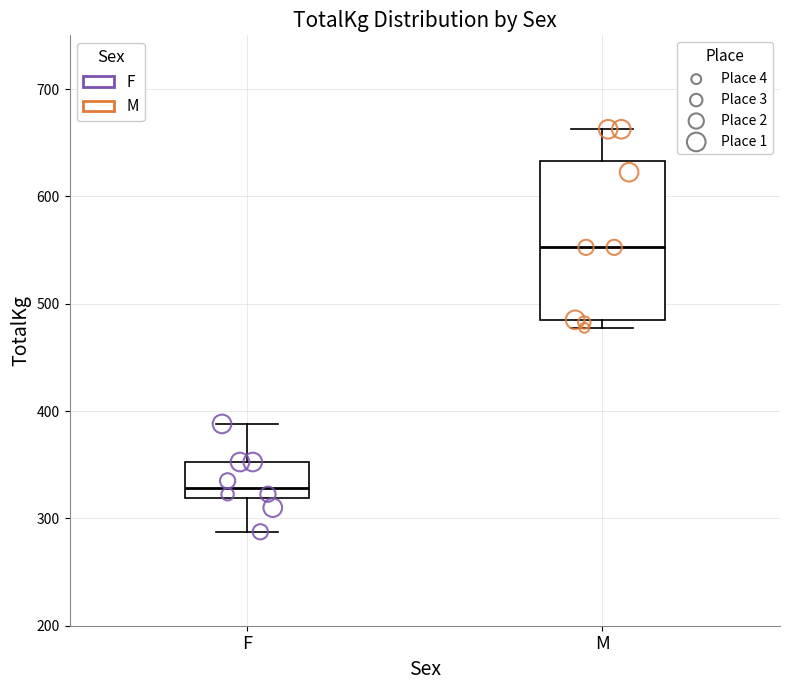

Where is the upper edge of the box for M on the y-axis? The values are not printed on the chart, so give them approximately, as read against the axis.

630